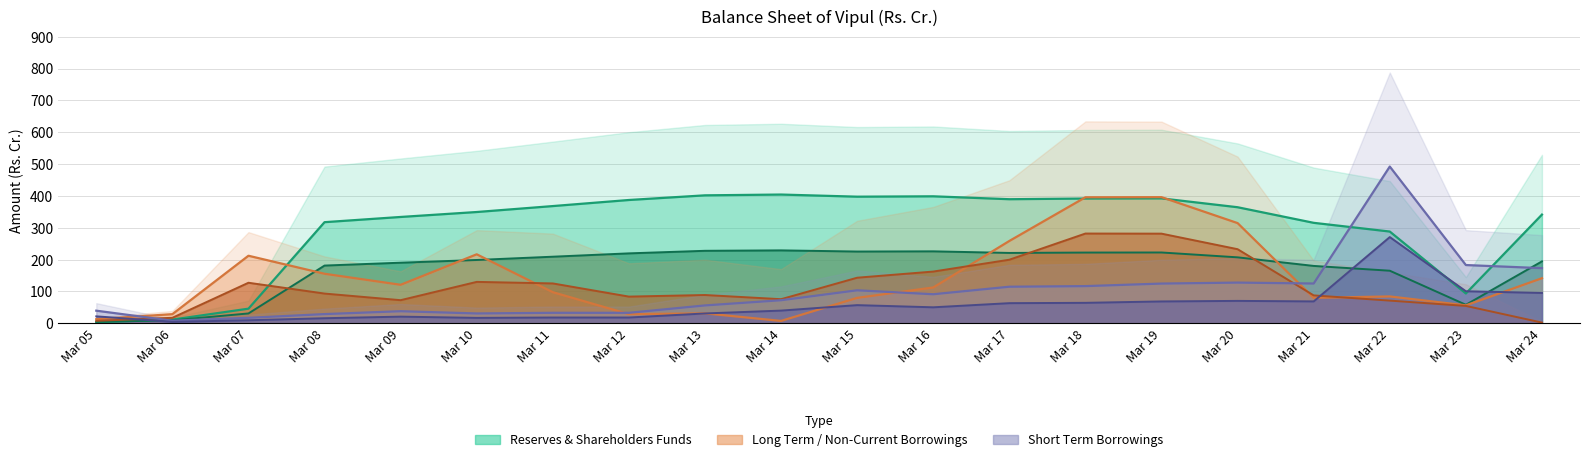

What is the sum of all Long Term Borrowings values?

2829.2